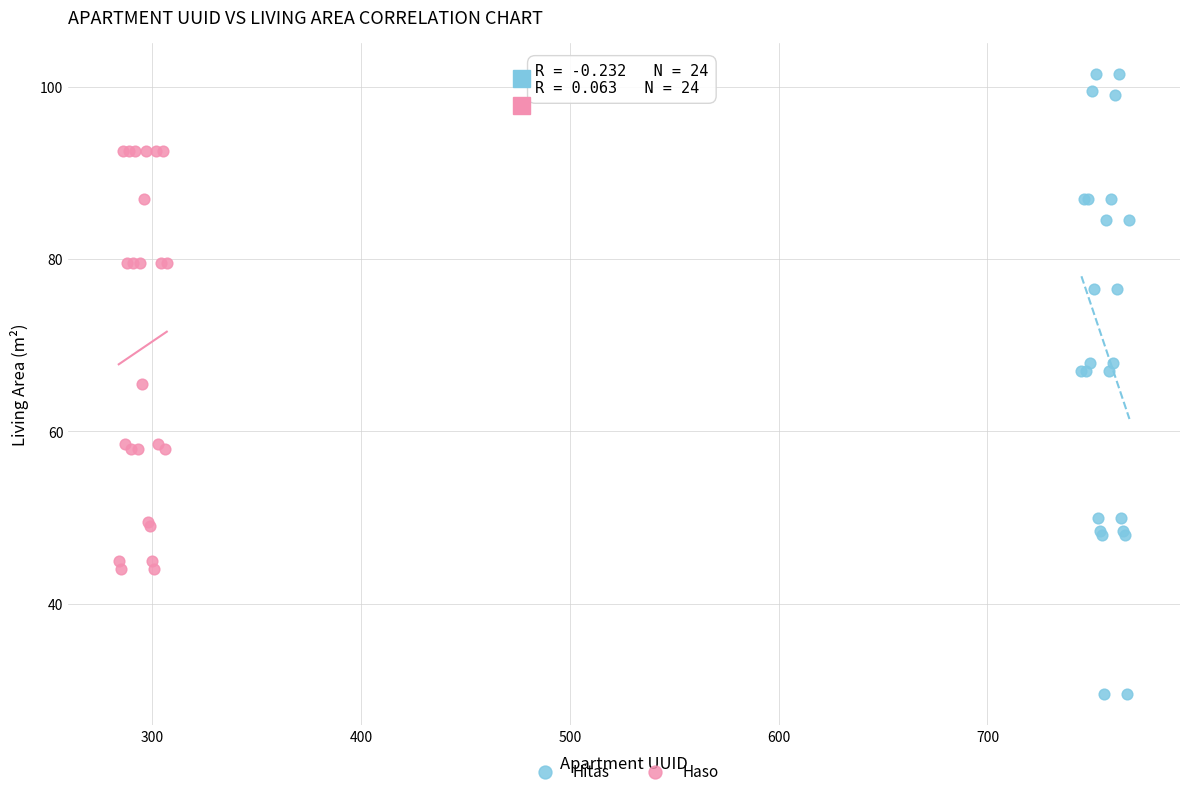

What are all the series names shown in the legend?

Hitas, Haso